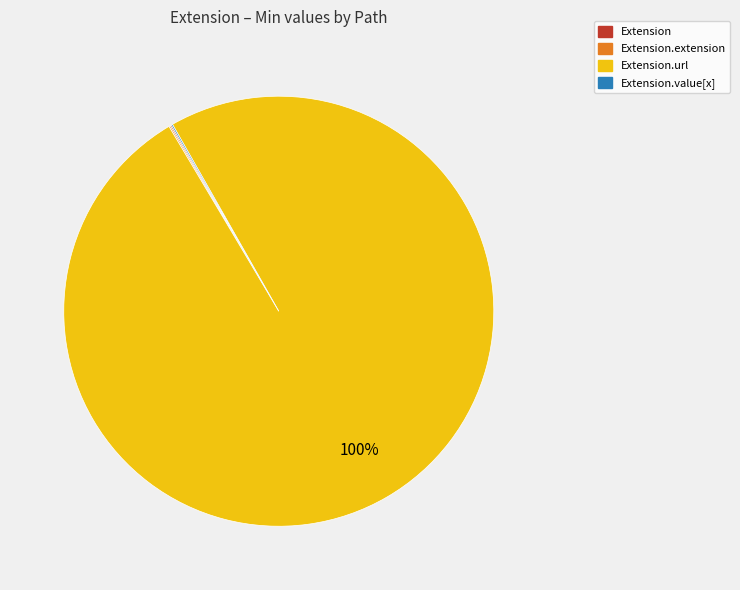

Is there any slice that represents more than half of the pie?

Yes